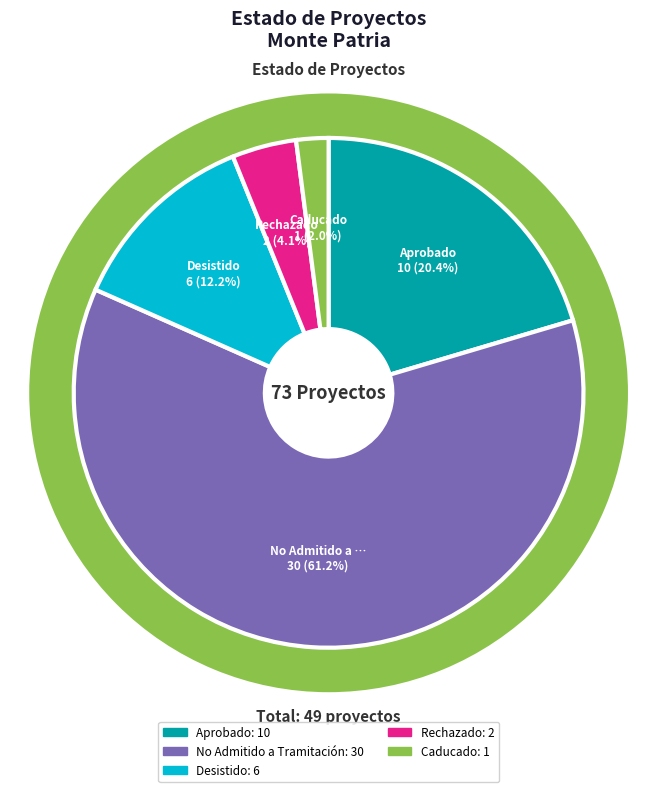

What percentage is the Rechazado slice, to the nearest percent?

4%